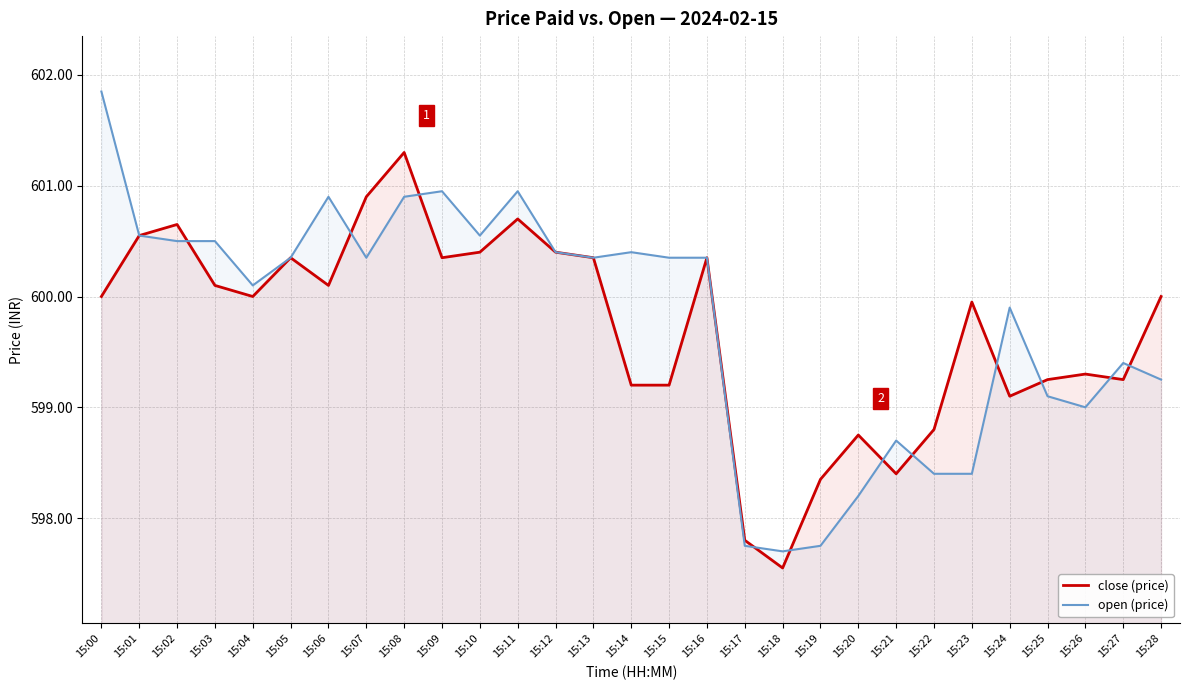

At 15:14, list the series in order from largest to smallest.

open (price), close (price)